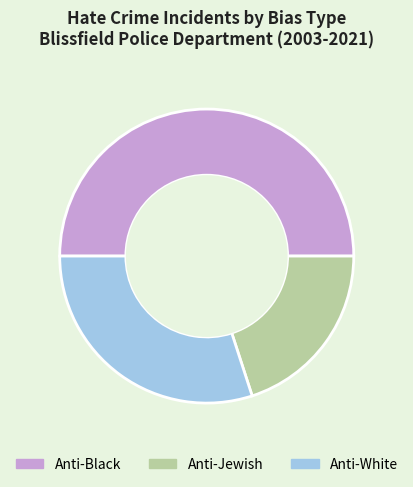

Which category has the smallest portion of the pie?

Anti-Jewish